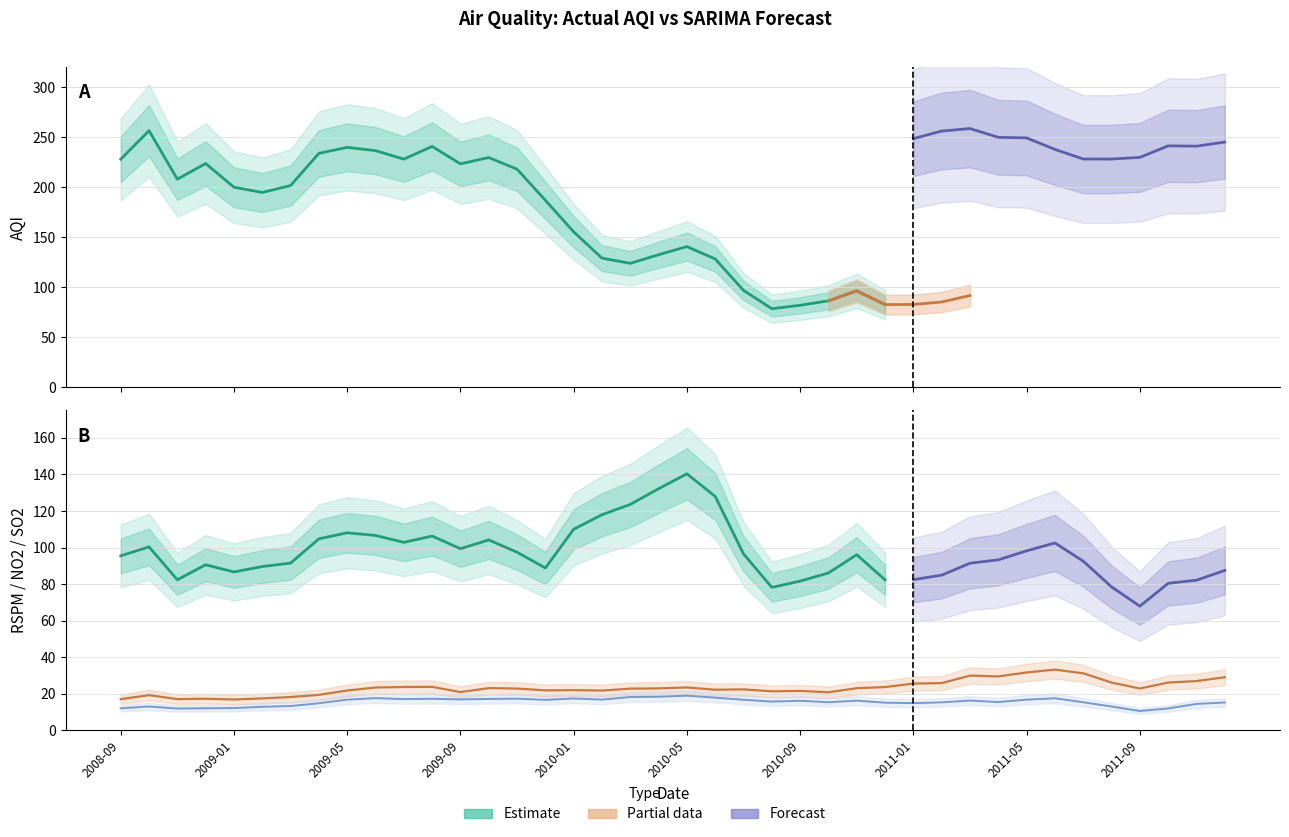

True or false: so2 and SARIMA cross at least once.

False